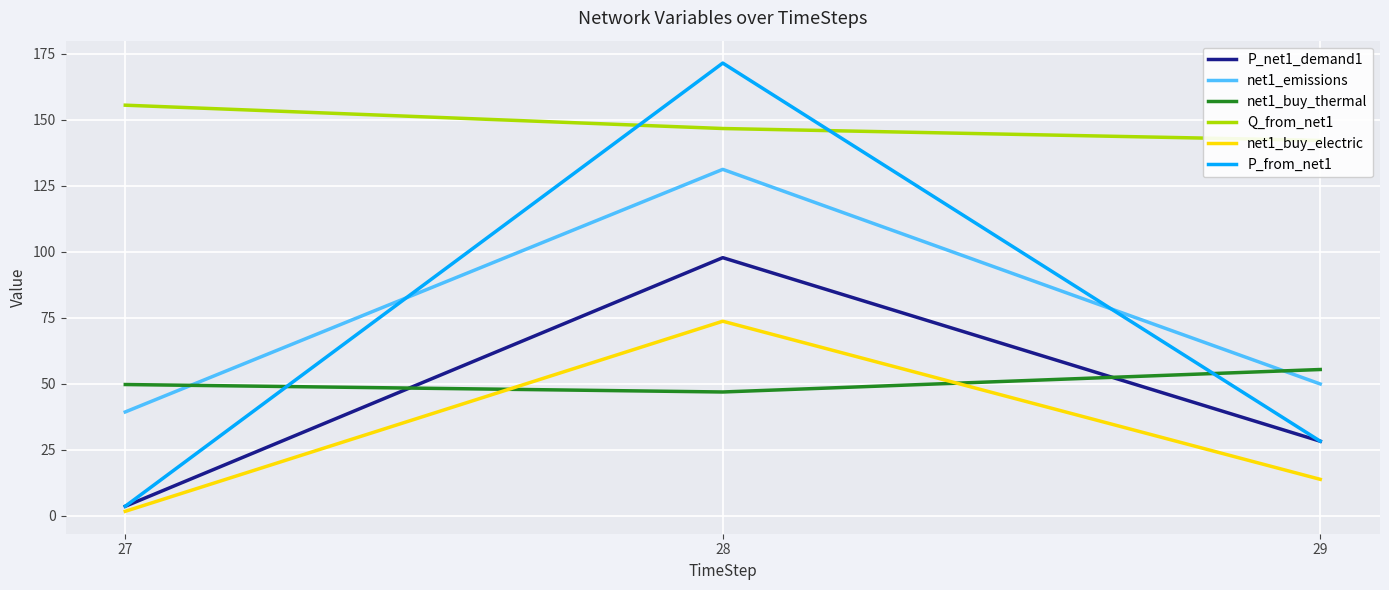

Which category has the highest value in the net1_buy_thermal series?

29